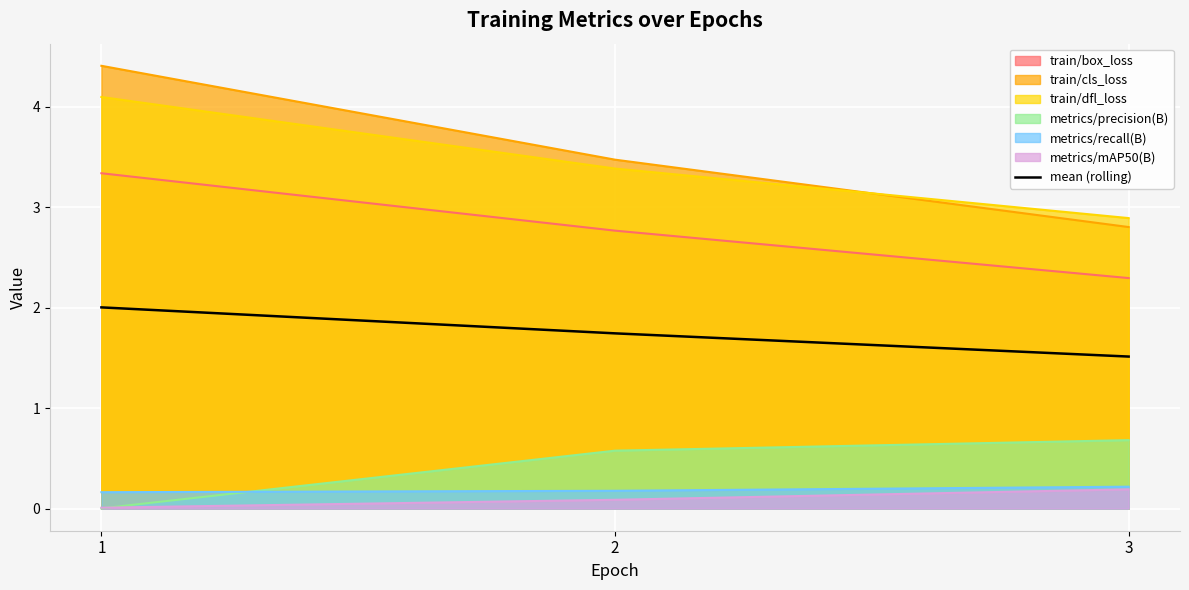

What value does the data have at 1?

2.0